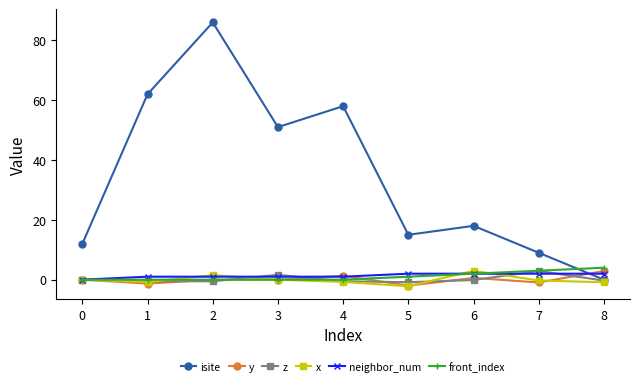

At which label is front_index closest to 2?

6